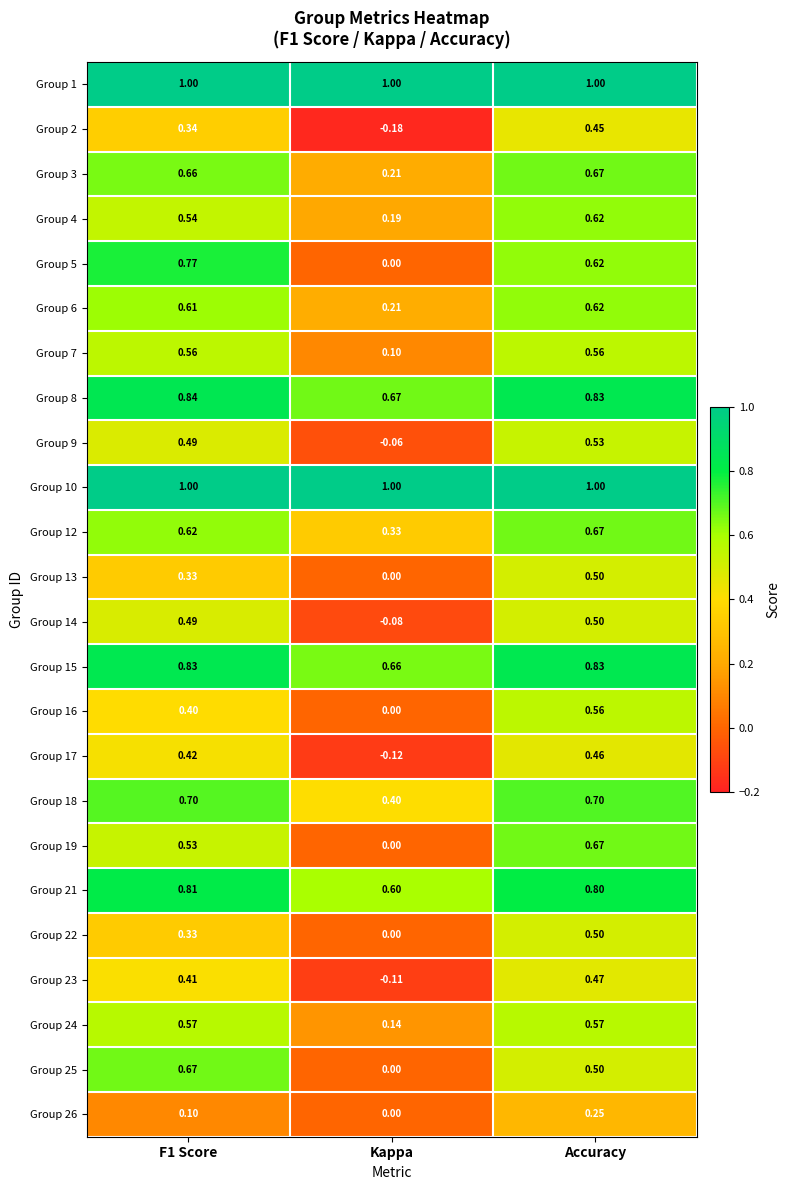

At which category is the sum across all series the highest?

Accuracy